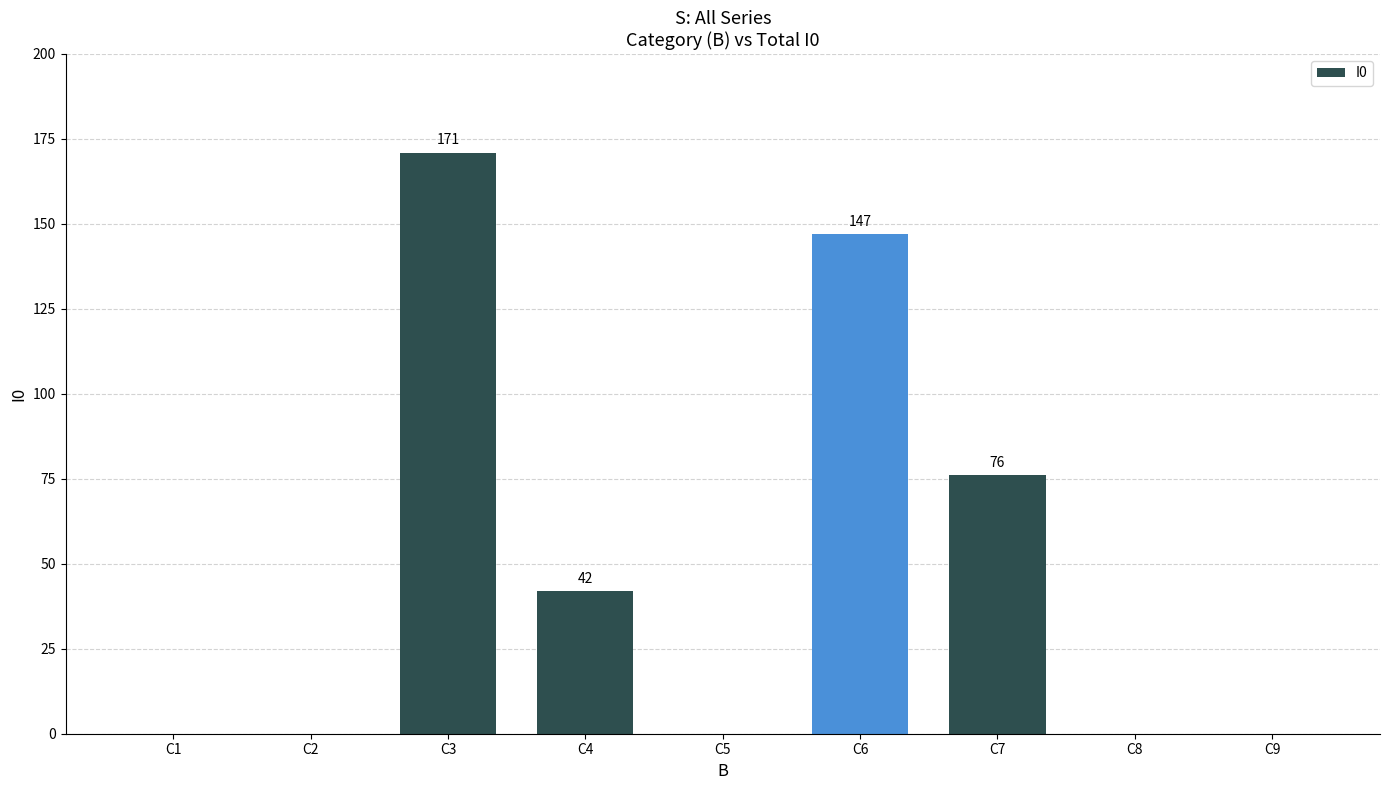

What is the sum of all values?

436